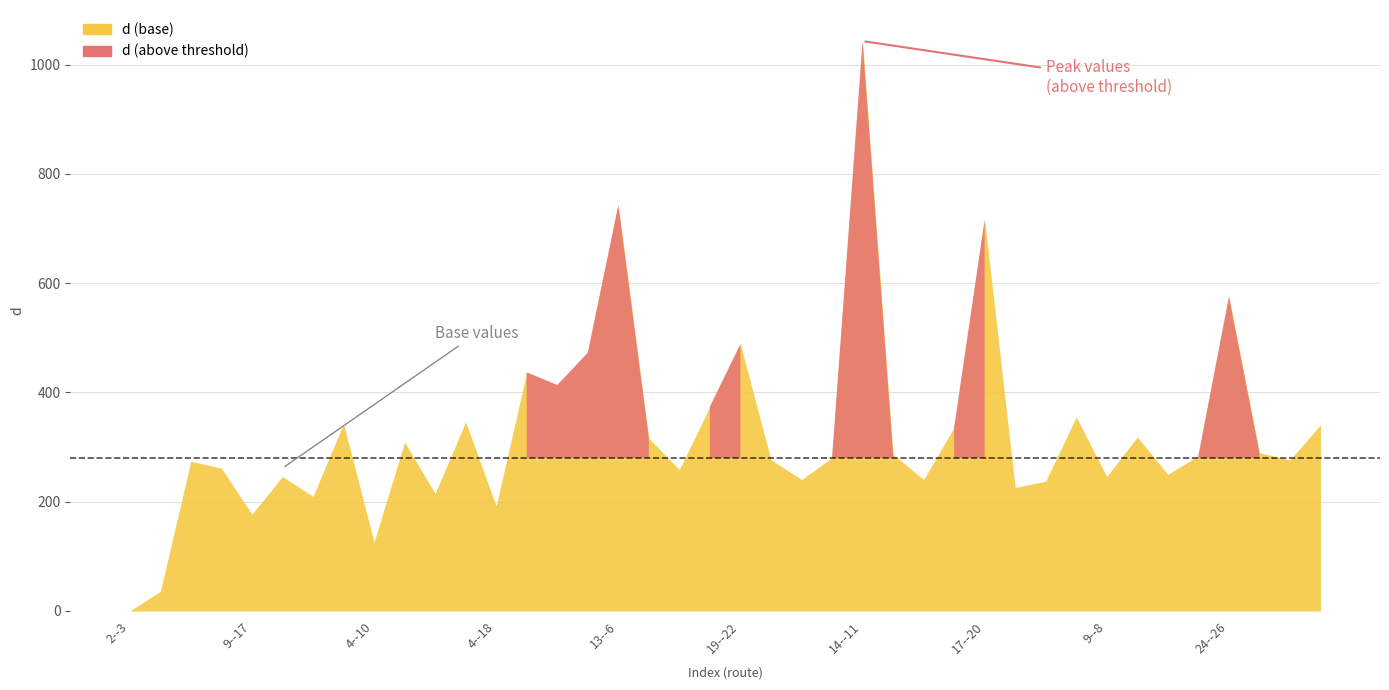

What is the difference between the values at 3--4 and 8--6?

282.4